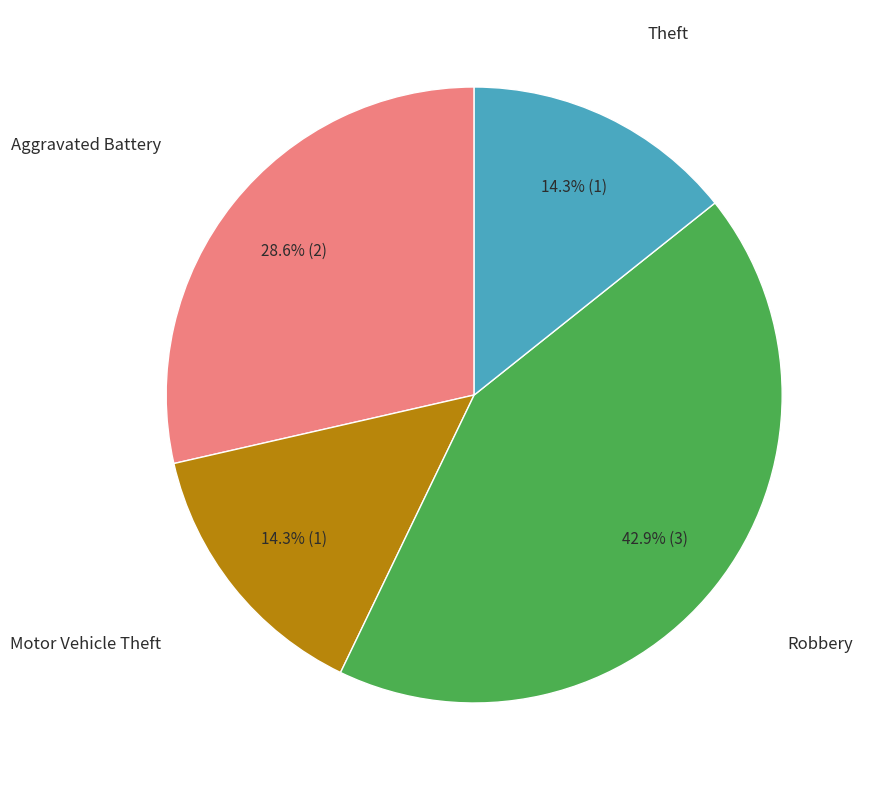

Is there a majority slice in this chart?

No